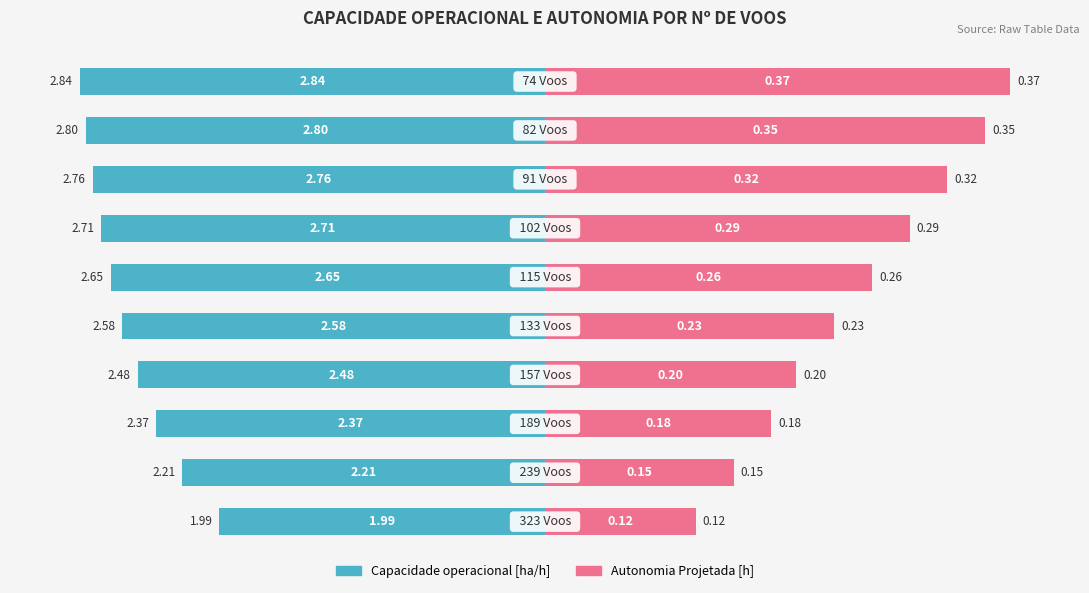

How many values in the Autonomia Projetada [h] series are below 70?

5